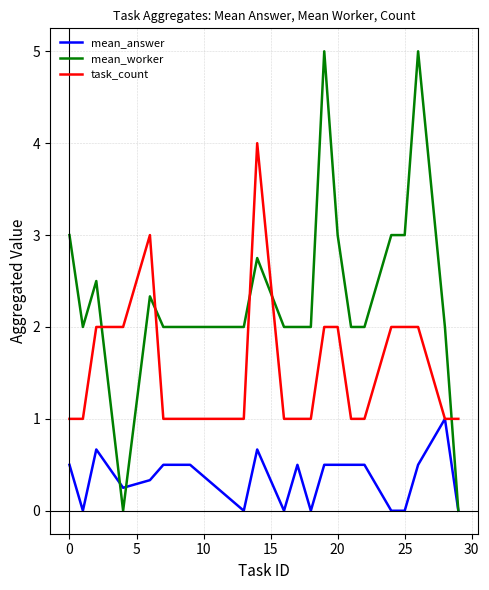

After their last crossing, which series has the higher values: mean_worker or task_count?

task_count